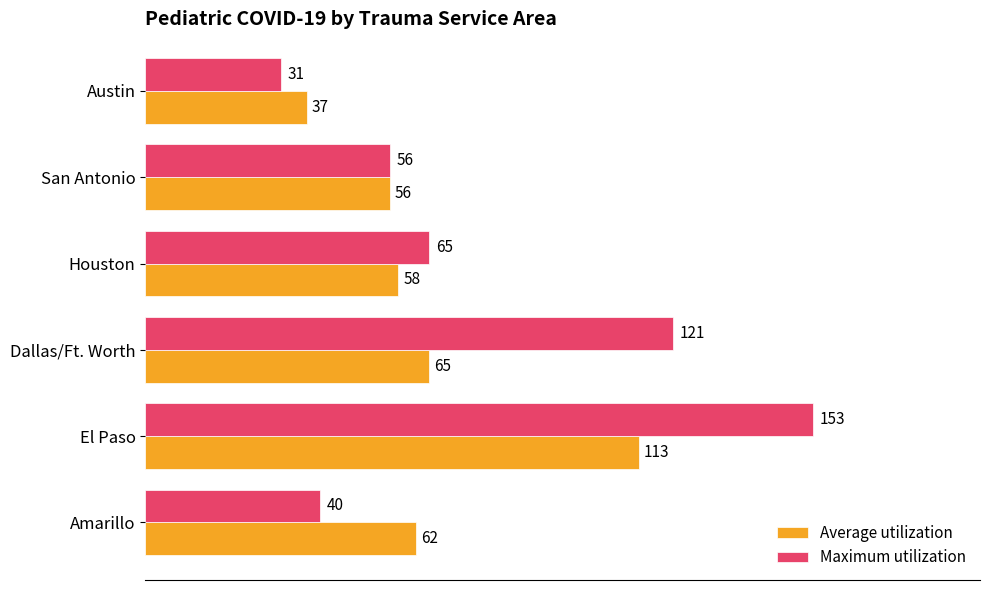

Rank the series by their average value, from highest to lowest.

Maximum utilization, Average utilization